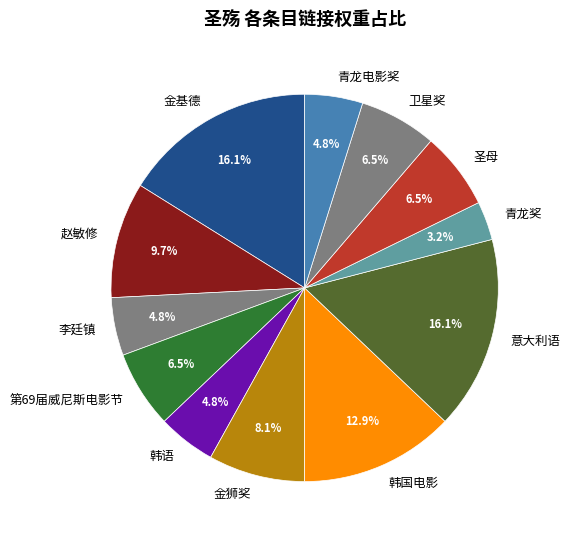

Approximately how many times larger is the value at 意大利语 compared to 赵敏修?

1.7